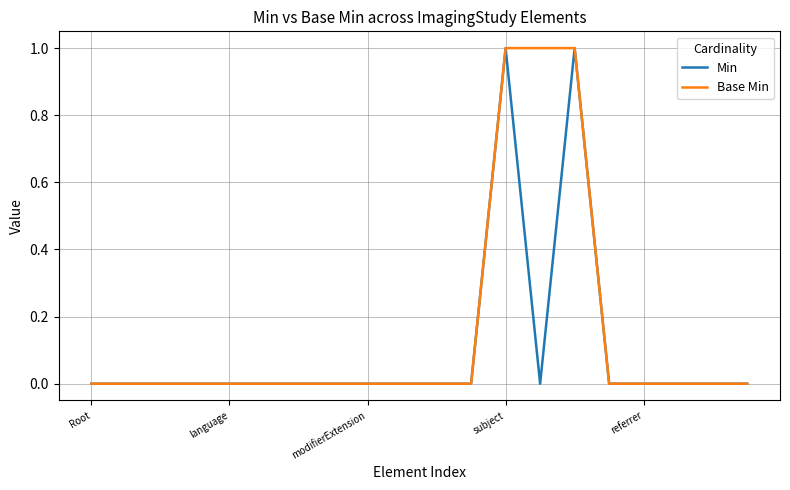

Rank the series by their average value, from highest to lowest.

Base Min, Min